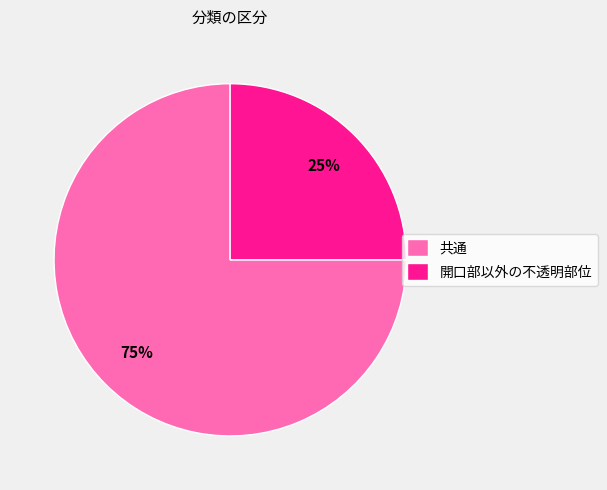

Approximately how many times larger is the value at 開口部以外の不透明部位 compared to 共通?

0.3